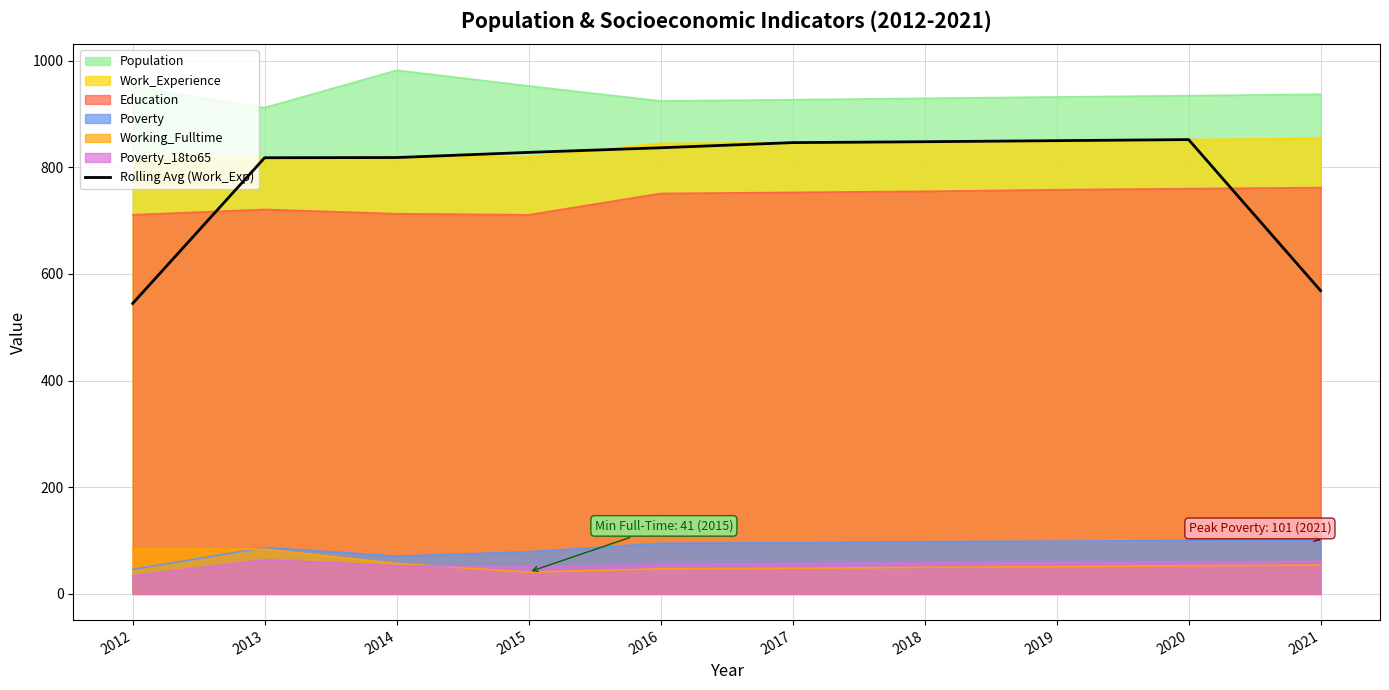

Which label corresponds to the largest value in the chart?

2014